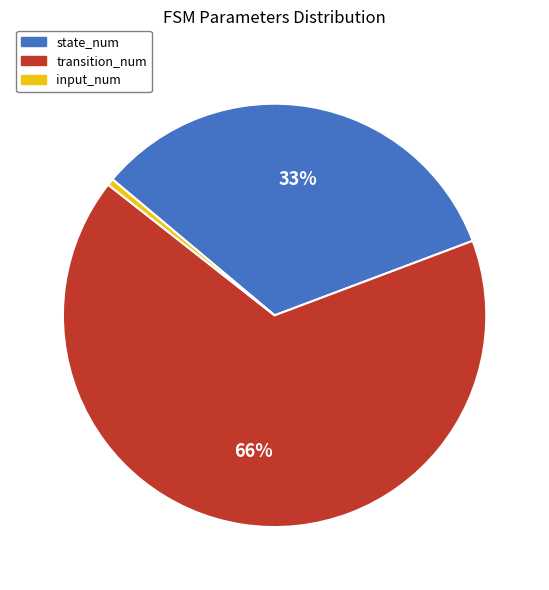

To the nearest percent, what is the combined percentage of transition_num and state_num?

99%